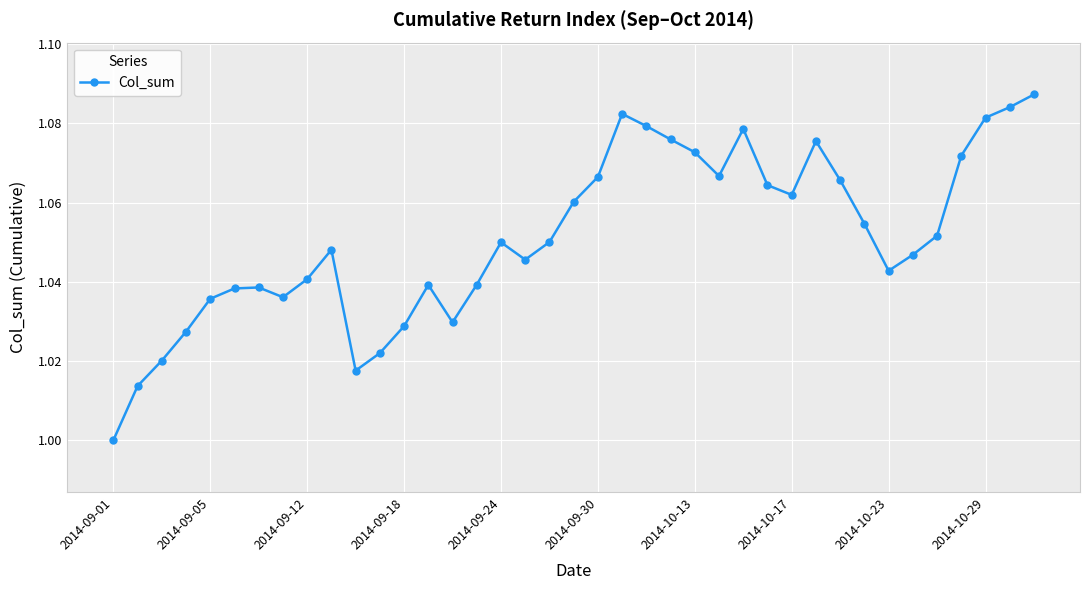

Does the chart have visible grid lines?

Yes